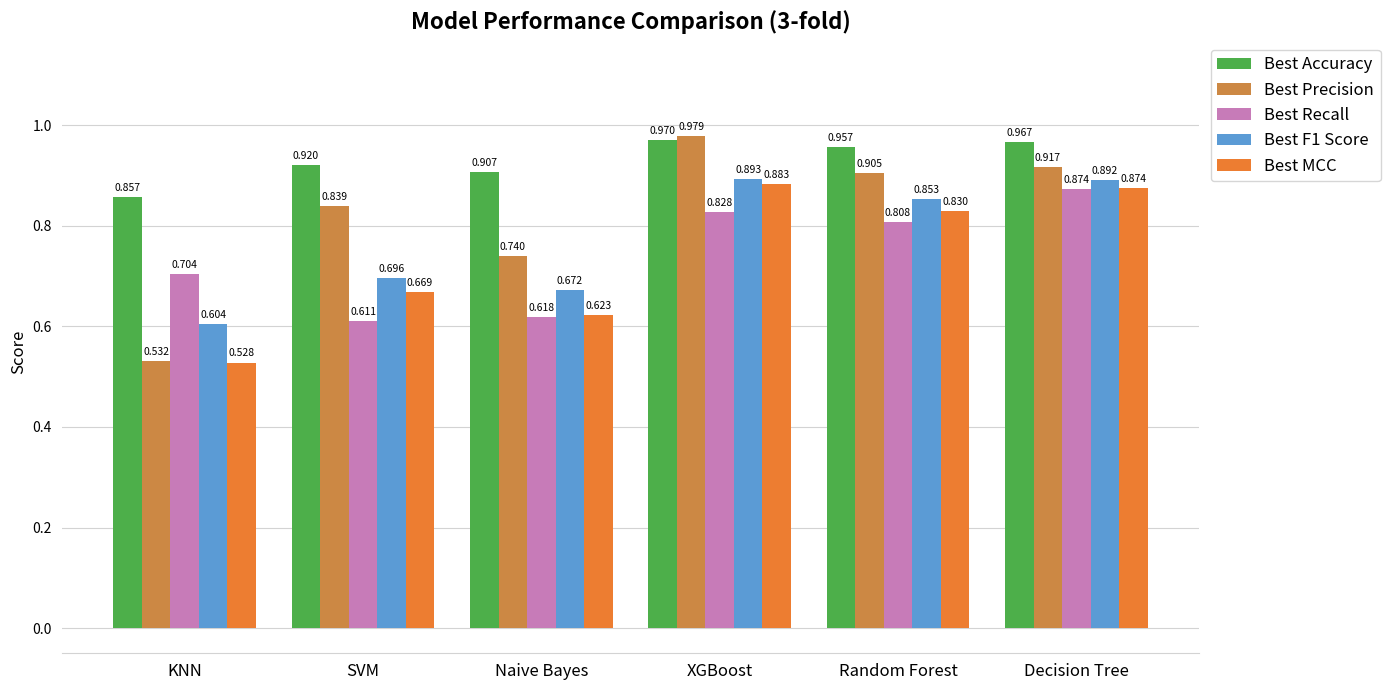

How many bars are there in total?

30